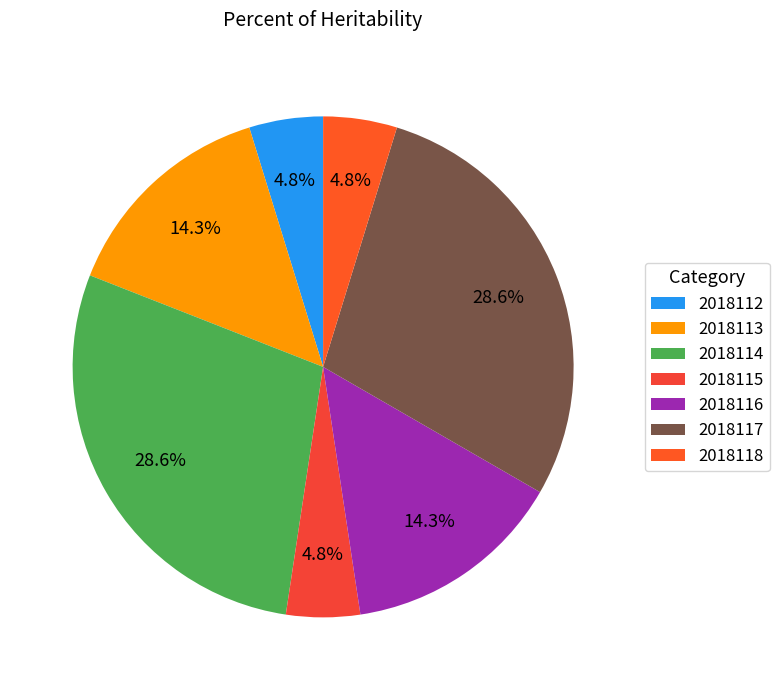

What is the change in value from 2018113 to 2018115?

-2